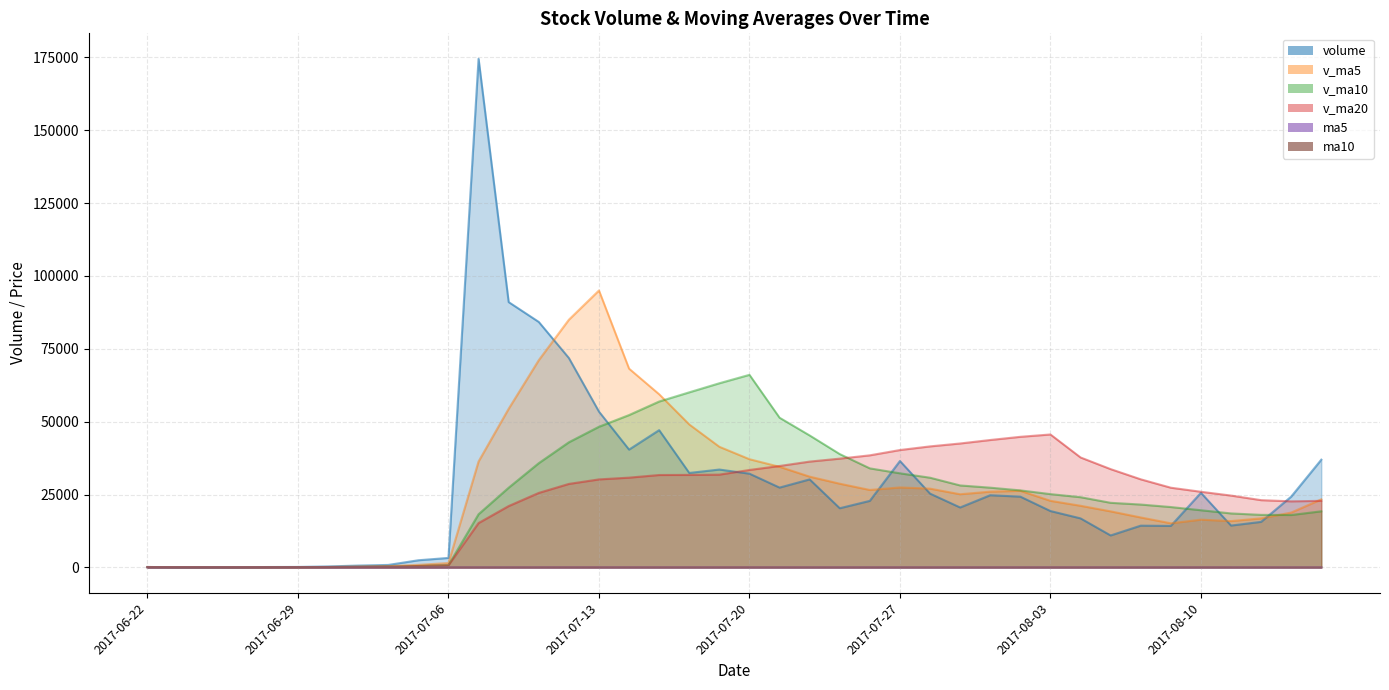

Reading left to right, what are all the values shown in this chart?

volume: 131.9	48.4	36.5	51.9	129.3	158.2	330.4	627.9	847.0	2450.1	3251.3	174526.4	91038.1	84229.8	71853.9	53460.7	40420.3	47096.3	32407.8	33575.9	32159.8	27384.5	30195.4	20298.1	22827.5	36506.8	25316.1	20559.0	24765.0	24274.8	19338.5	16821.5	10963.7	14321.5	14240.4	25591.3	14358.0	15621.6	24294.0	36959.9
v_ma5: 131.9	90.2	72.3	67.2	79.6	84.9	141.3	259.5	418.6	882.7	1501.3	36340.5	54422.6	71099.1	84979.9	95021.8	68200.6	59412.2	49047.8	41392.2	37132.0	34524.9	31144.7	28722.7	26573.0	27442.4	27028.8	25101.5	25994.9	26284.4	22850.7	21151.8	19232.7	17144.0	15137.1	16387.7	15895.0	16826.6	18821.1	23365.0
v_ma10: 131.9	90.2	72.3	67.2	79.6	92.7	126.7	189.3	262.4	481.2	793.1	18240.9	27341.0	35758.8	42931.3	48261.6	52270.6	56917.4	60073.5	63186.1	66076.9	51362.7	45278.4	38885.3	33982.6	32287.2	30776.8	28123.1	27358.8	26428.7	25146.6	24090.3	22167.1	21569.5	20710.8	19619.2	18523.4	18029.7	17982.5	19251.0
v_ma20: 131.9	90.2	72.3	67.2	79.6	92.7	126.7	189.3	262.4	481.2	733.0	15215.8	21048.3	25561.2	28647.4	30198.2	30799.5	31704.9	31741.9	31833.6	33435.0	34801.8	36309.8	37322.1	38457.0	40274.4	41523.7	42520.2	43716.1	44807.4	45611.7	37726.5	33722.8	30227.4	27346.7	25953.2	24650.1	23076.4	22670.7	22839.9
ma5: 12.9	13.5	14.2	15.0	15.8	17.3	19.1	21.0	23.1	25.4	27.9	30.5	31.9	32.4	32.5	31.6	30.3	29.1	28.1	27.2	26.5	25.8	25.8	25.7	25.4	25.4	25.4	25.2	25.1	24.9	24.5	24.1	23.8	23.4	23.2	22.9	22.7	22.5	22.5	22.7
ma10: 12.9	13.5	14.2	15.0	15.8	16.6	17.5	18.4	19.5	20.6	22.6	24.8	26.4	27.7	28.9	29.8	30.4	30.5	30.3	29.8	29.1	28.0	27.4	26.9	26.3	25.9	25.6	25.5	25.4	25.1	25.0	24.7	24.5	24.3	24.0	23.7	23.4	23.1	23.0	23.0